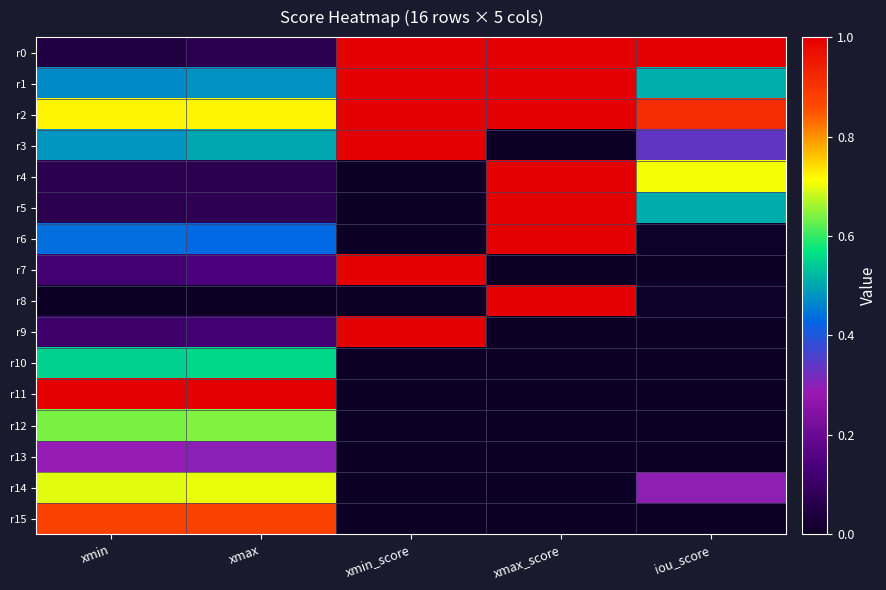

Reading left to right, extract all data points from this chart.

r0: xmin=0.0	xmax=0.1	xmin_score=1.0	xmax_score=1.0	iou_score=1.0
r1: xmin=0.5	xmax=0.5	xmin_score=1.0	xmax_score=1.0	iou_score=0.5
r2: xmin=0.7	xmax=0.7	xmin_score=1.0	xmax_score=1.0	iou_score=0.9
r3: xmin=0.5	xmax=0.5	xmin_score=1.0	xmax_score=0.0	iou_score=0.3
r4: xmin=0.1	xmax=0.1	xmin_score=0.0	xmax_score=1.0	iou_score=0.7
r5: xmin=0.1	xmax=0.1	xmin_score=0.0	xmax_score=1.0	iou_score=0.5
r6: xmin=0.4	xmax=0.4	xmin_score=0.0	xmax_score=1.0	iou_score=0.0
r7: xmin=0.1	xmax=0.1	xmin_score=1.0	xmax_score=0.0	iou_score=0.0
r8: xmin=0.0	xmax=0.0	xmin_score=0.0	xmax_score=1.0	iou_score=0.0
r9: xmin=0.1	xmax=0.1	xmin_score=1.0	xmax_score=0.0	iou_score=0.0
r10: xmin=0.6	xmax=0.6	xmin_score=0.0	xmax_score=0.0	iou_score=0.0
r11: xmin=1.0	xmax=1.0	xmin_score=0.0	xmax_score=0.0	iou_score=0.0
r12: xmin=0.6	xmax=0.6	xmin_score=0.0	xmax_score=0.0	iou_score=0.0
r13: xmin=0.3	xmax=0.3	xmin_score=0.0	xmax_score=0.0	iou_score=0.0
r14: xmin=0.7	xmax=0.7	xmin_score=0.0	xmax_score=0.0	iou_score=0.3
r15: xmin=0.9	xmax=0.9	xmin_score=0.0	xmax_score=0.0	iou_score=0.0